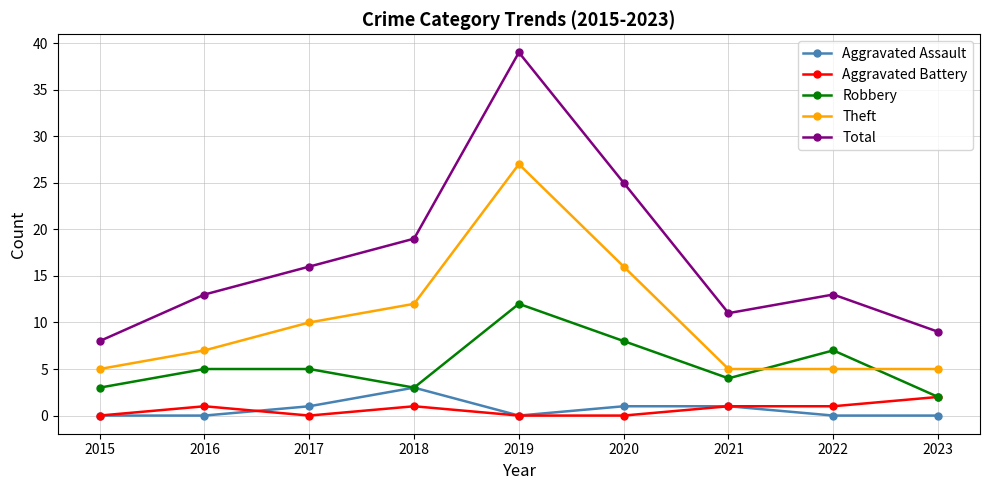

Rank the series at 2022 from highest to lowest value.

Total, Robbery, Theft, Aggravated Battery, Aggravated Assault